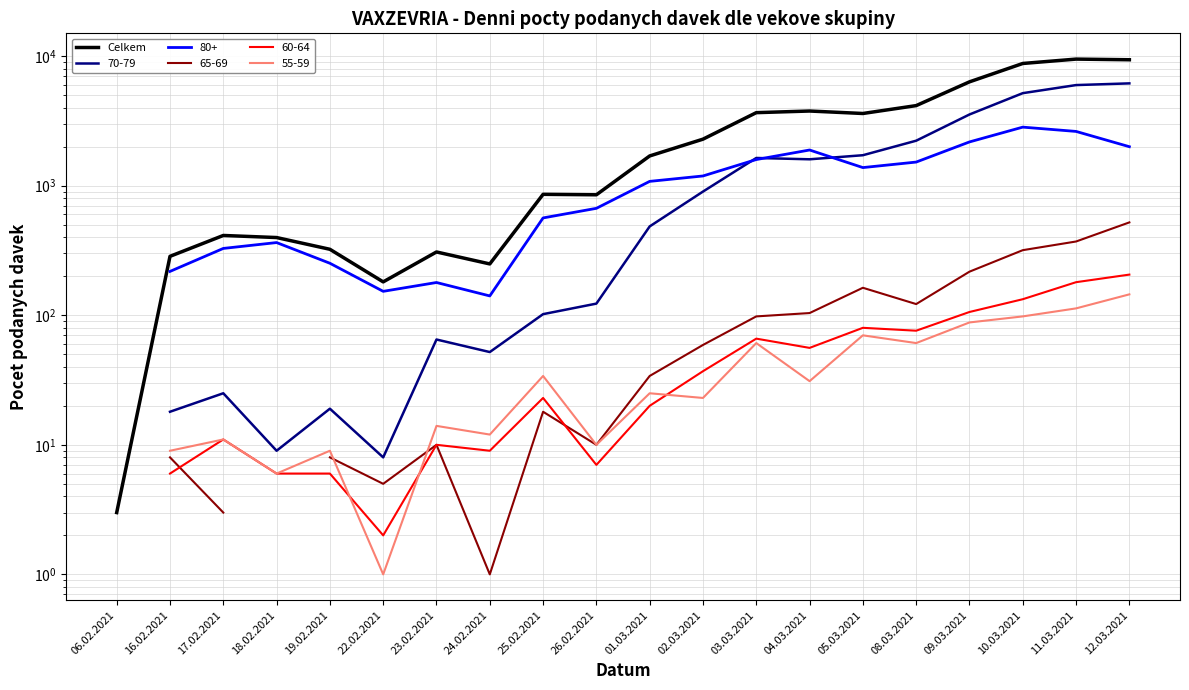

True or false: the data shows 407 at 23.02.2021.

False